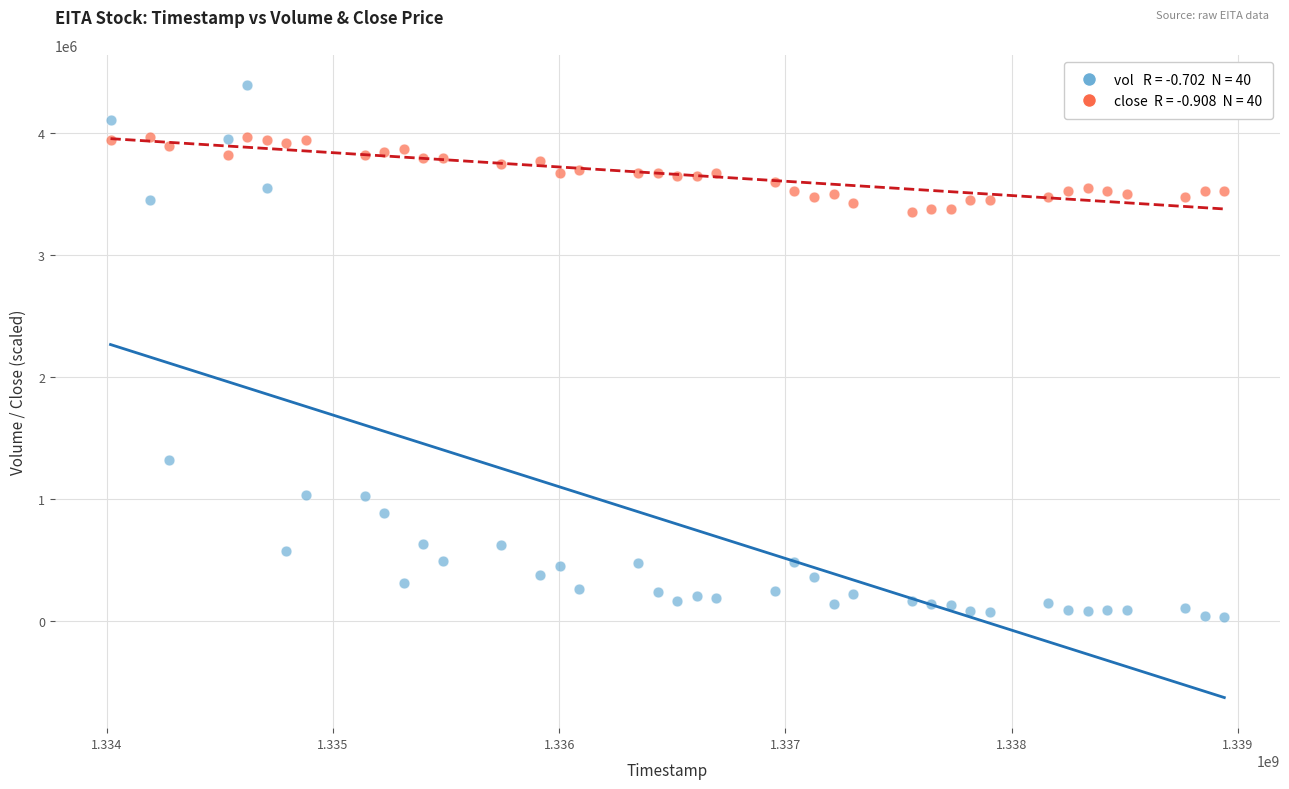

Across all series, what Y value is closest to 2205450?

1314100.0